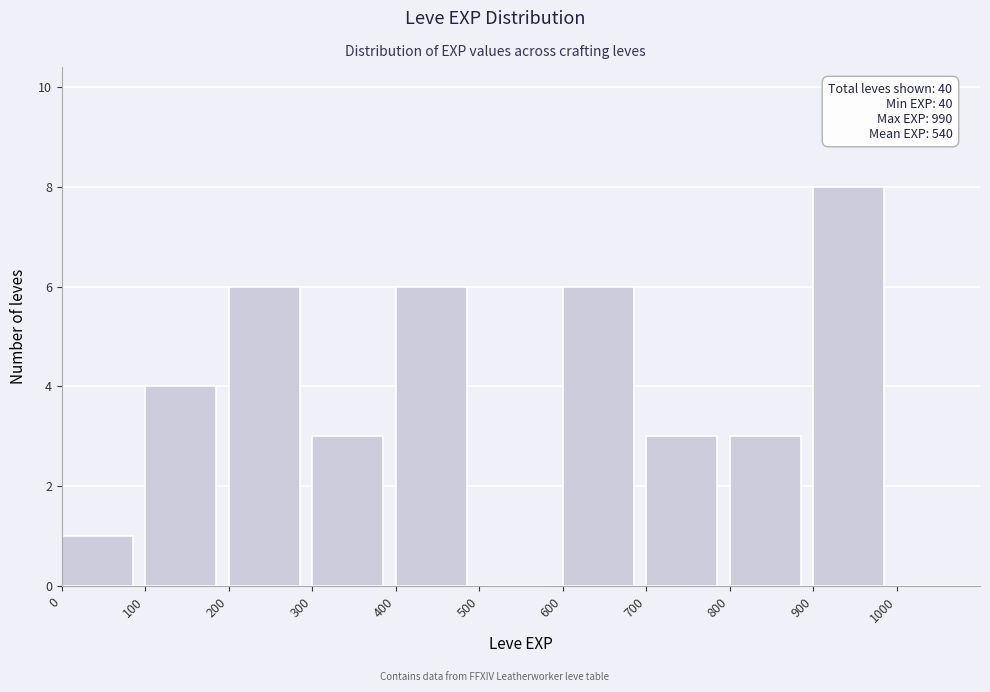

Which range on the x-axis has the tallest bar?

900 to 1000